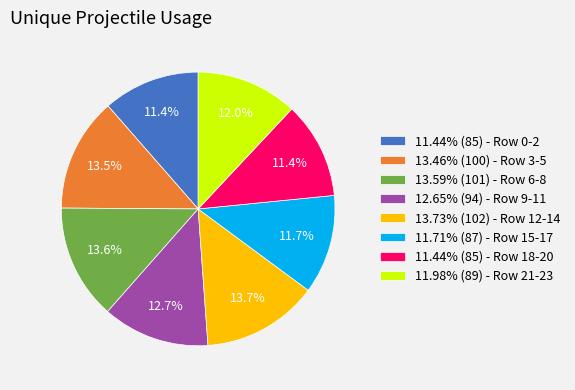

Is the sum of 13.73% (102) - Row 12-14 and 13.46% (100) - Row 3-5 greater than half?

No